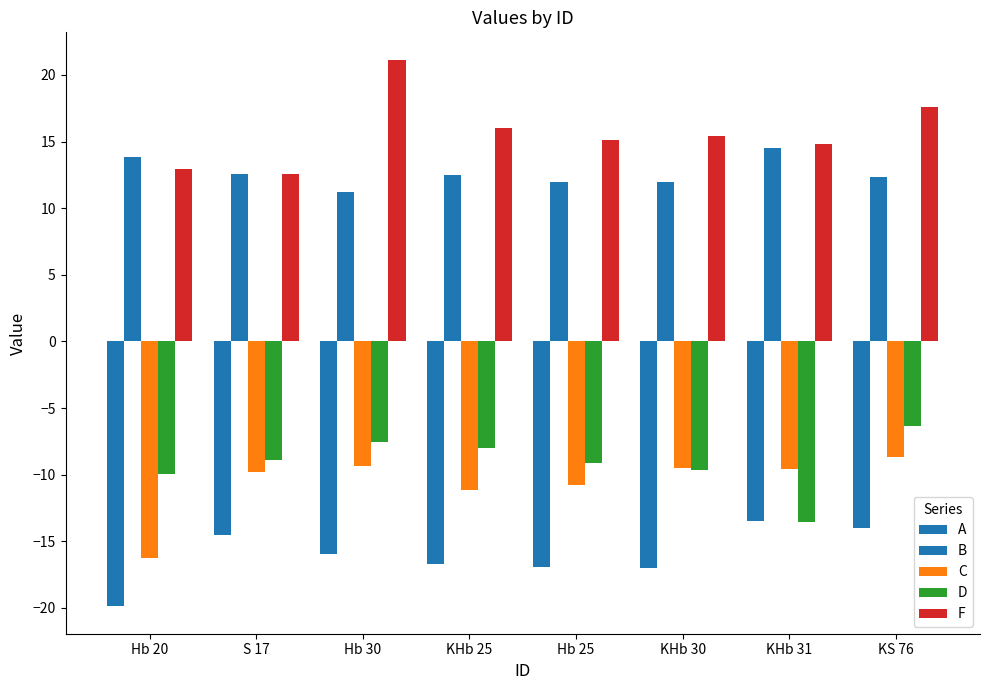

What is the difference between the A values at KHb 30 and Hb 25?

0.1